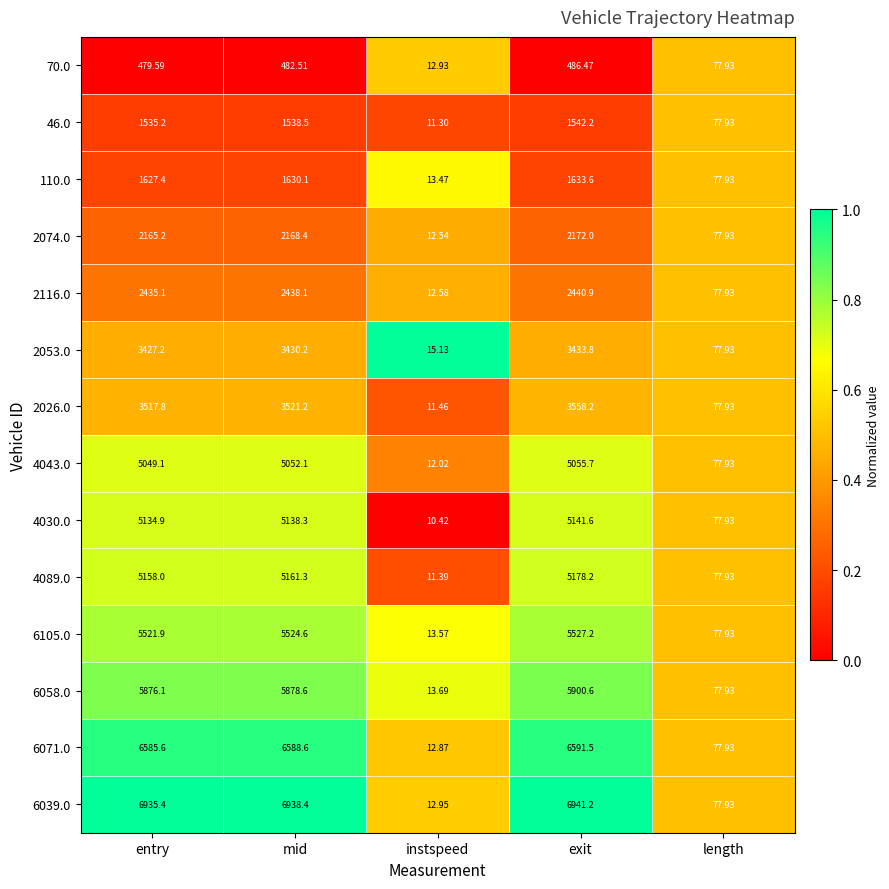

Which series changed the most between entry and length?

6039.0